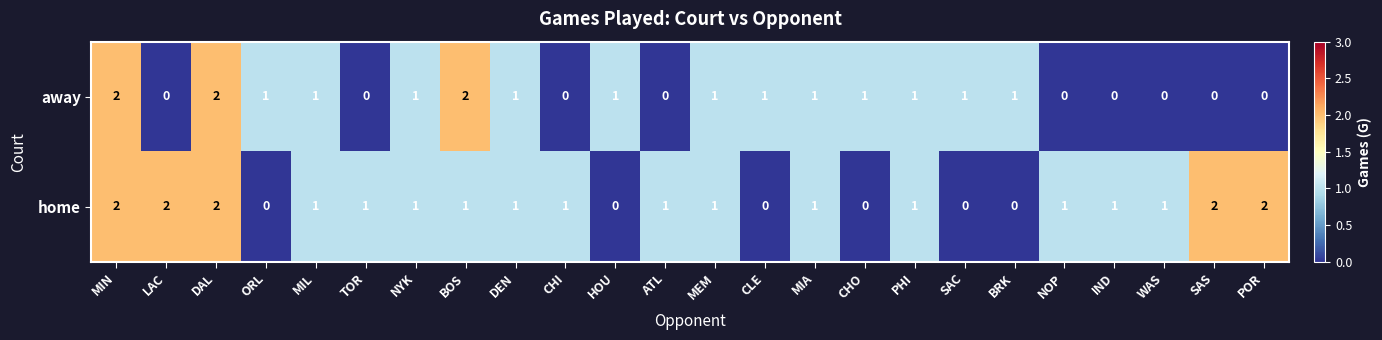

What is the total value across all series at BOS?

3